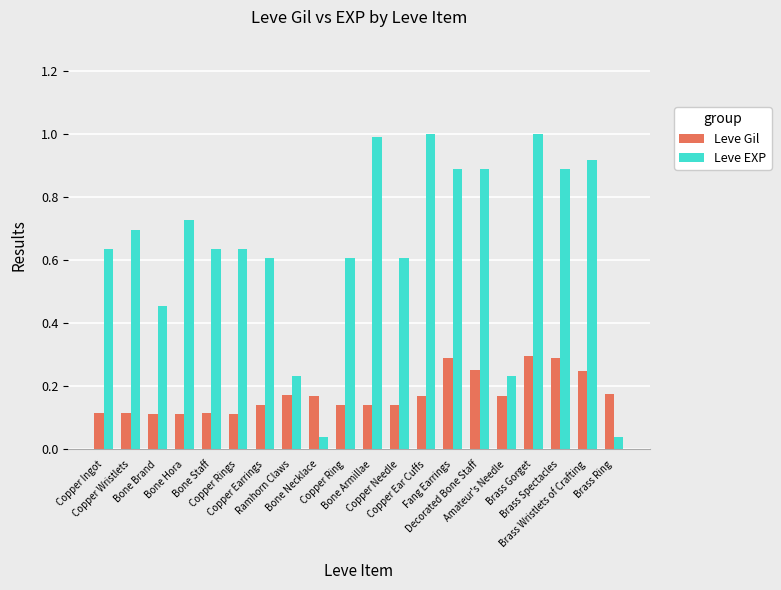

What is the total value across all series at Fang Earrings?

1.2